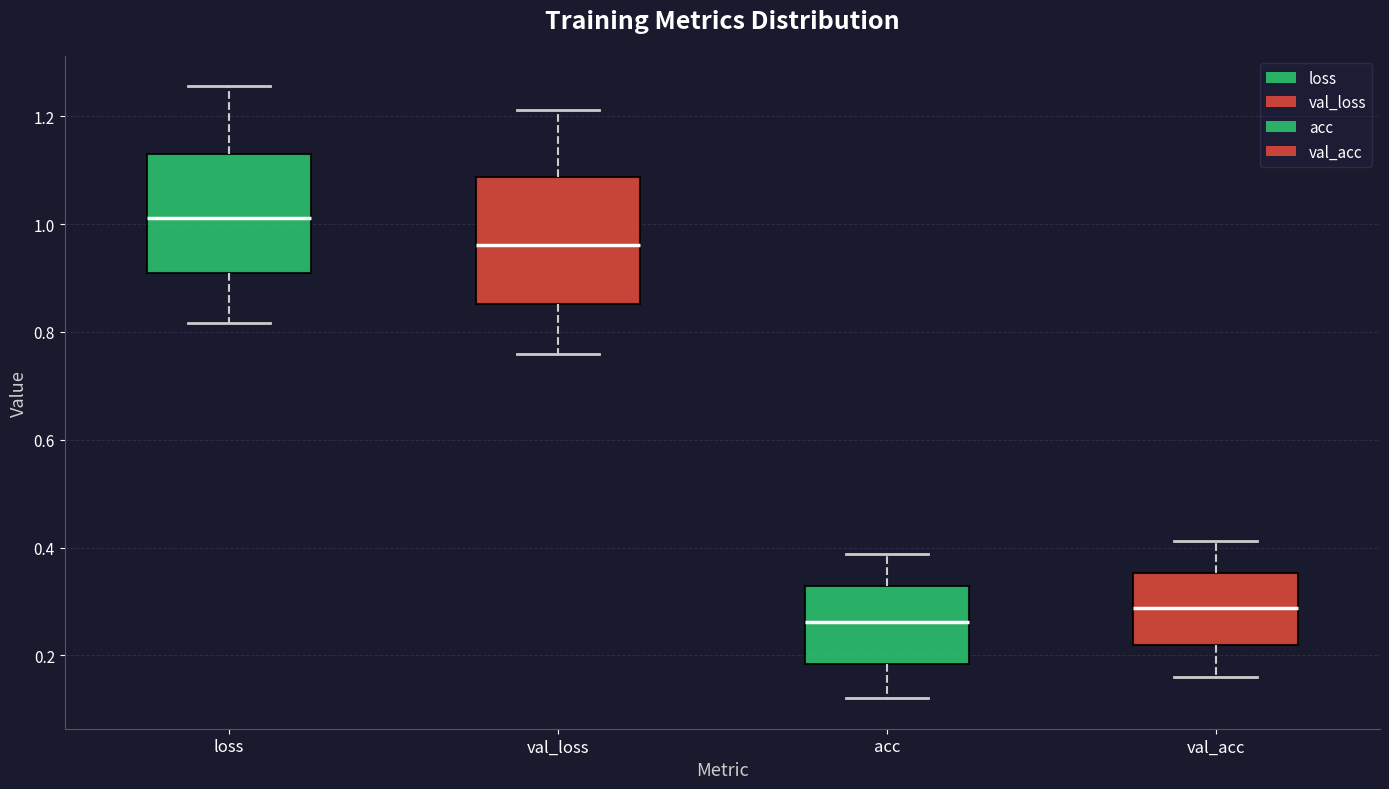

Which box's median line is the highest?

loss